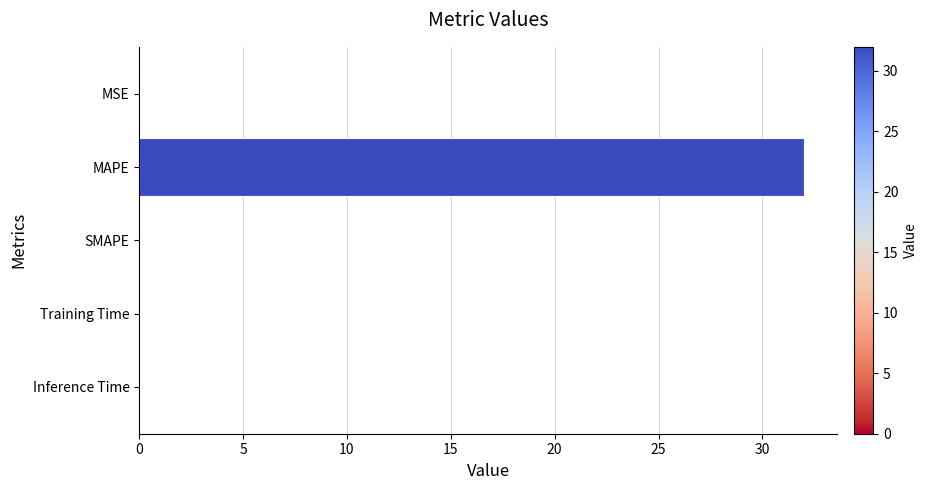

Between MAPE and Training Time, which is larger?

MAPE